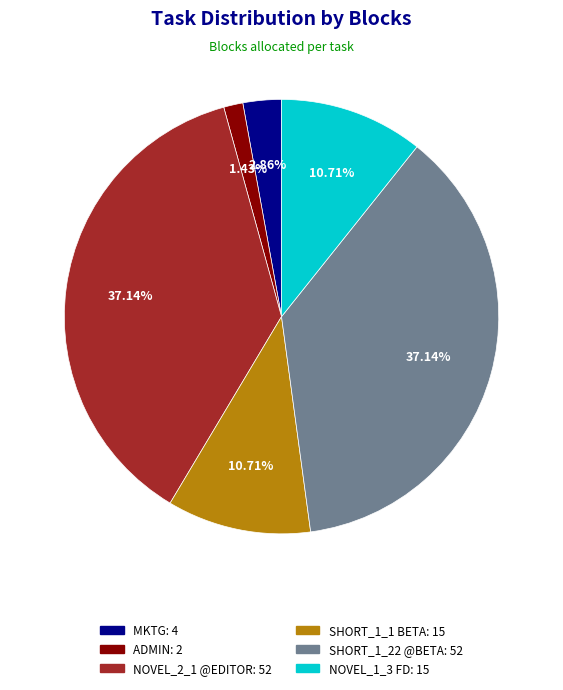

Is it true that NOVEL_2_1 @EDITOR is 37% of the pie?

True